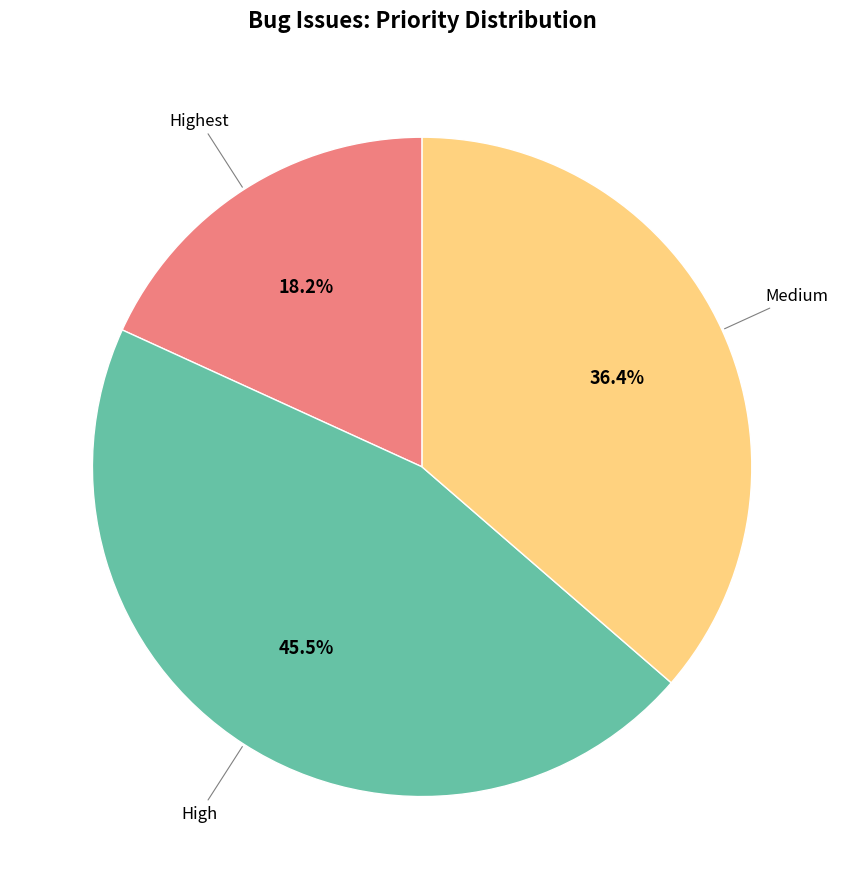

Which category has the biggest portion of the pie?

High